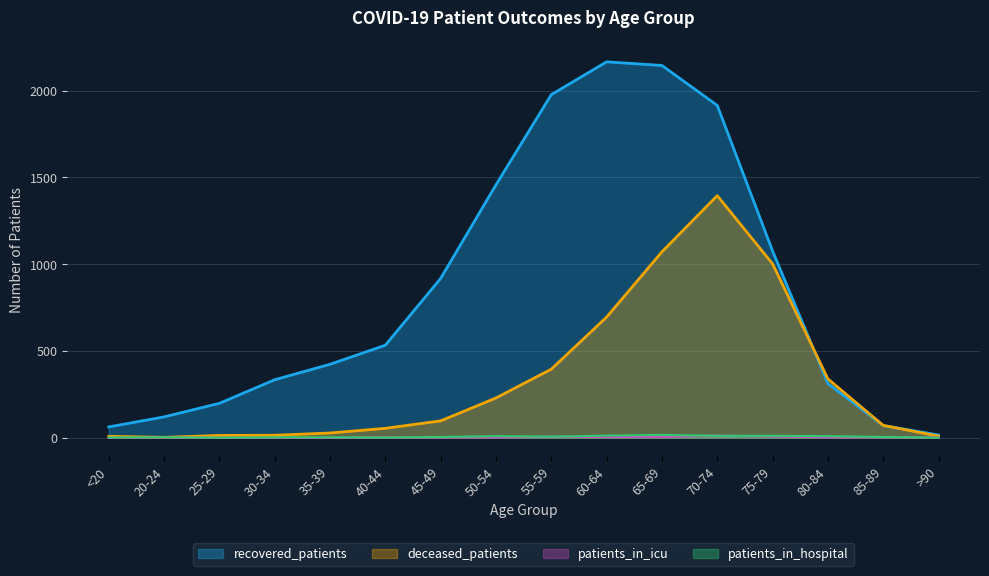

Which series has the widest spread of values?

recovered_patients